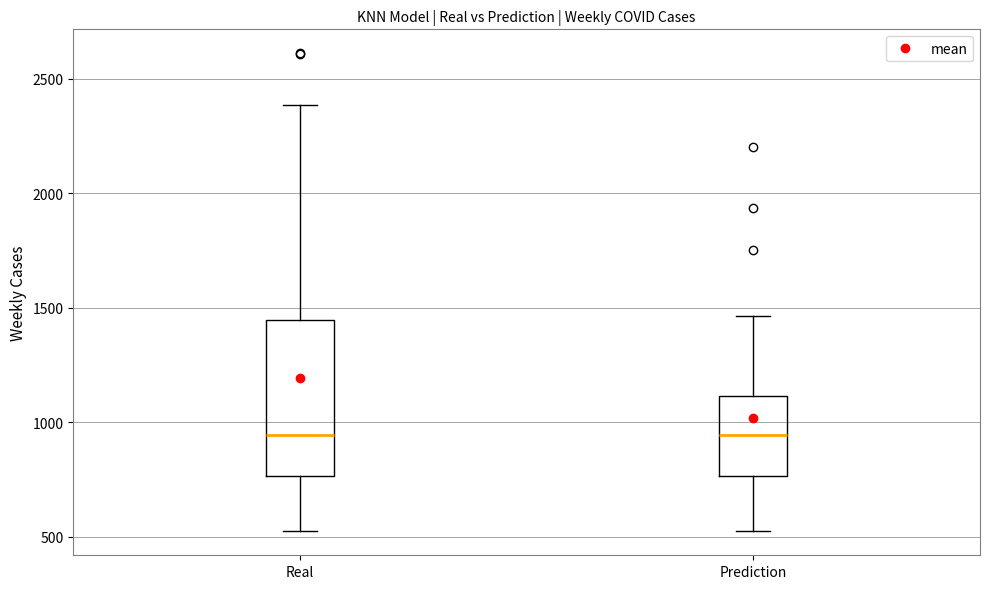

Comparing the boxes themselves (not the whiskers), which one is the tallest?

Real